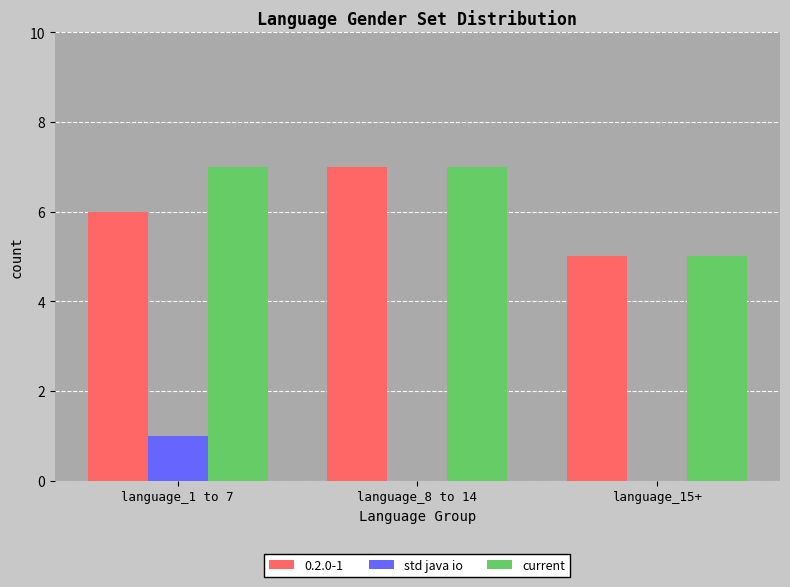

What are all the series names shown in the legend?

0.2.0-1, std java io, current